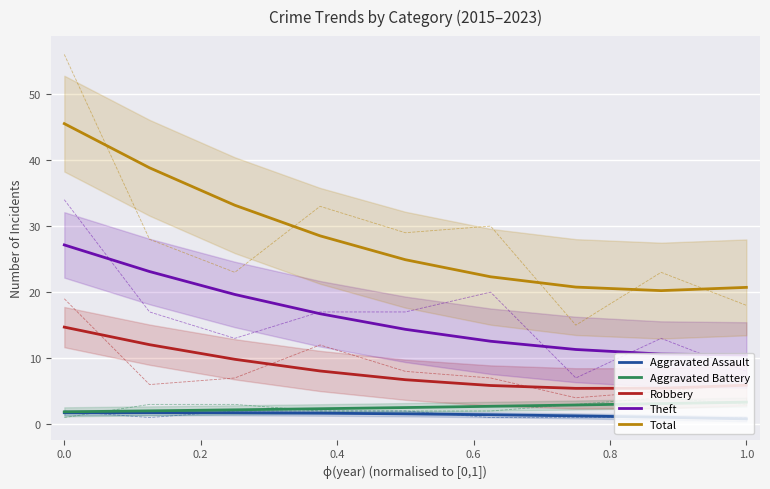

The value of Robbery at 1.0 is 5.9. True or false?

True